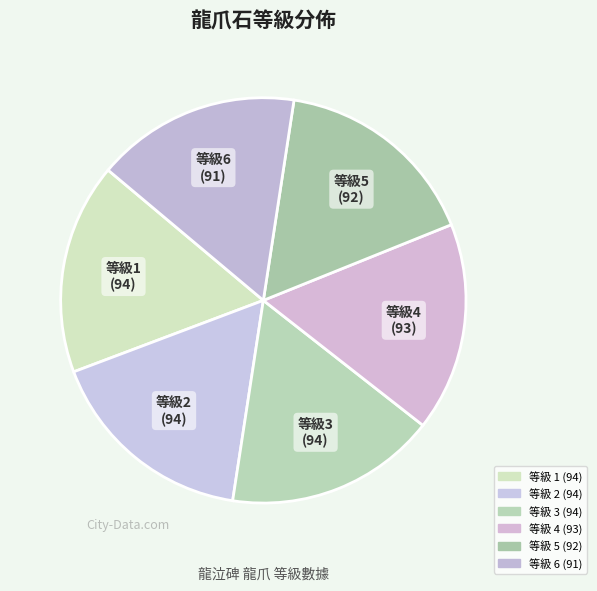

Count the number of slices in the pie.

6